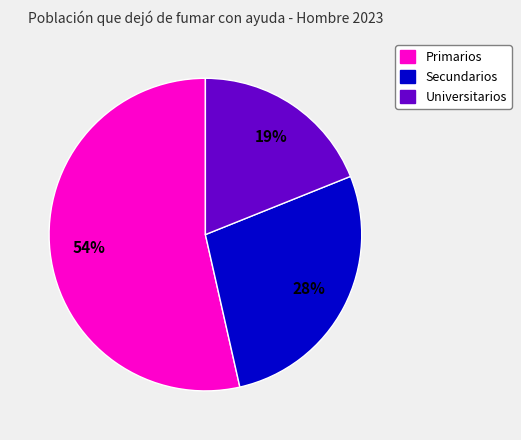

Which slice is the largest?

Primarios